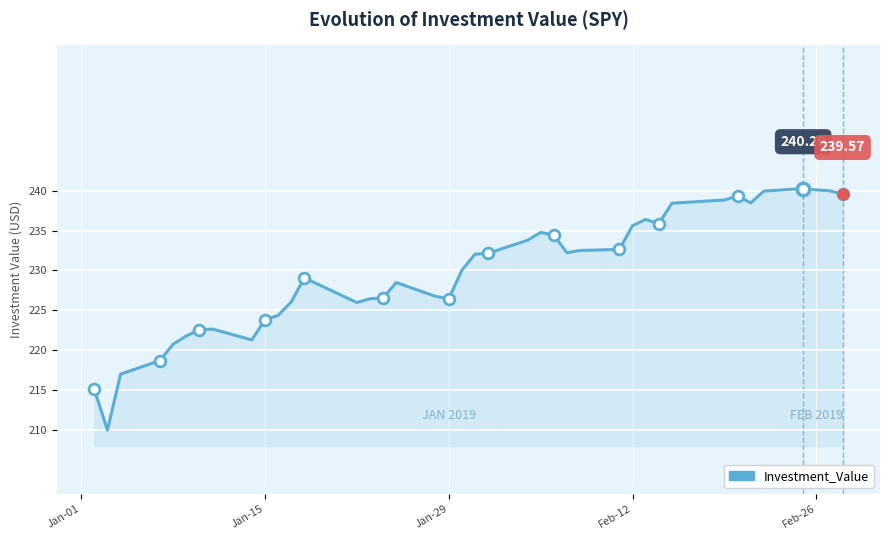

What is the difference between the maximum and minimum values?

30.4